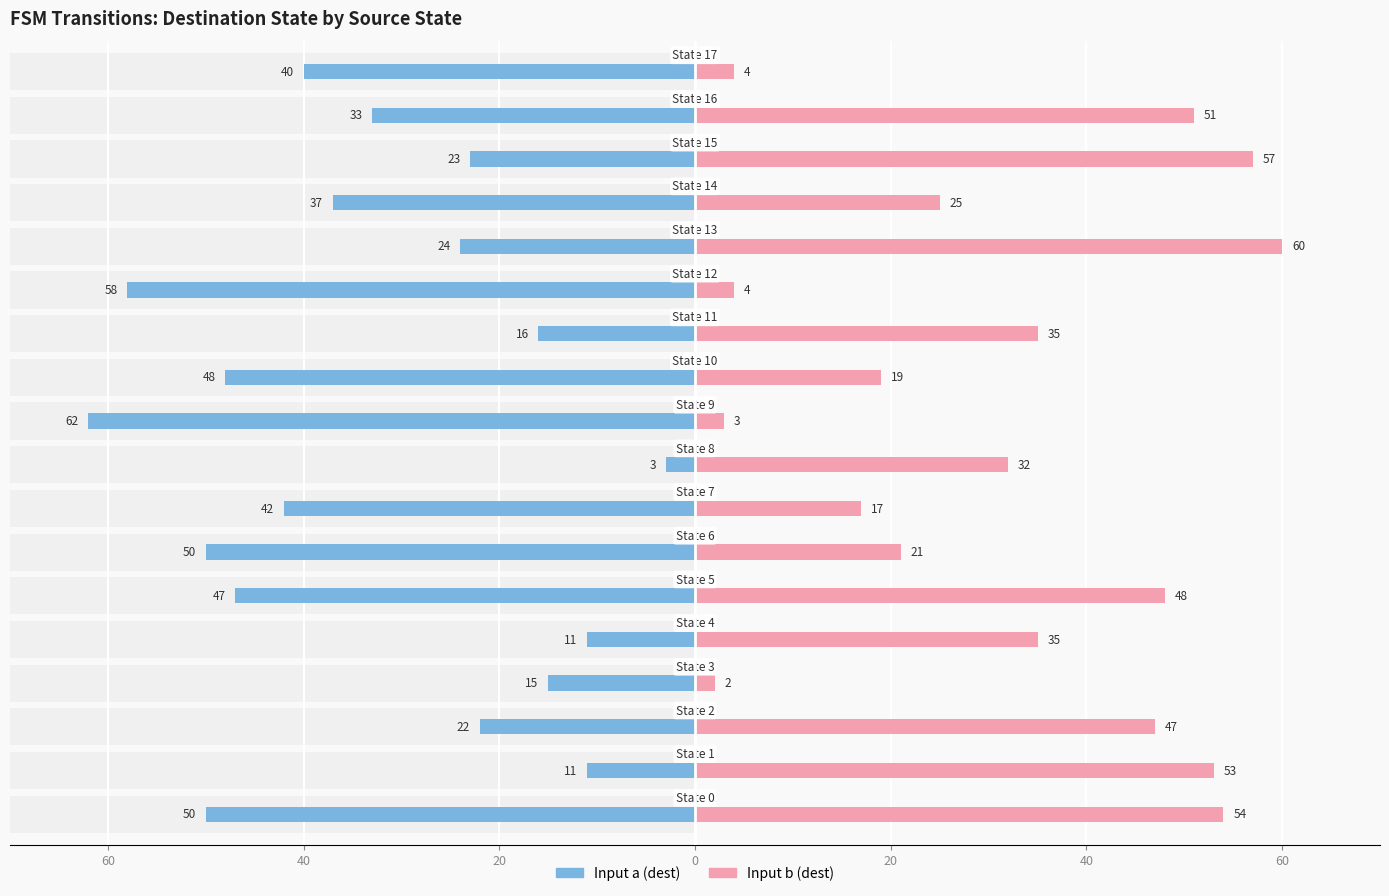

Reading left to right, list all the values displayed in this chart.

Input a (dest): -50	-11	-22	-15	-11	-47	-50	-42	-3	-62	-48	-16	-58	-24	-37	-23	-33	-40
Input b (dest): 54	53	47	2	35	48	21	17	32	3	19	35	4	60	25	57	51	4